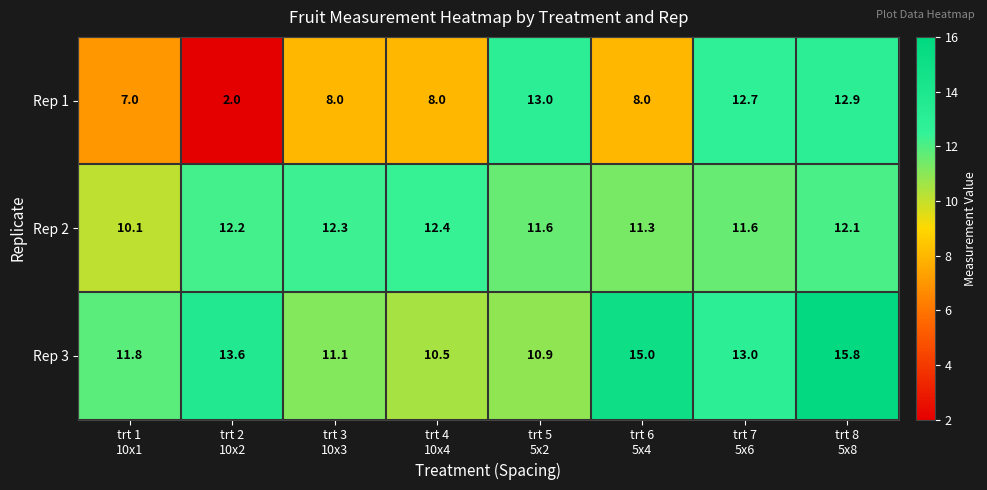

Reading right to left, extract all data points from this chart.

Rep 1: 12.9	12.7	8.0	13.0	8.0	8.0	2.0	7.0
Rep 2: 12.1	11.6	11.3	11.6	12.4	12.3	12.2	10.1
Rep 3: 15.8	13.0	15.0	10.9	10.5	11.1	13.6	11.8